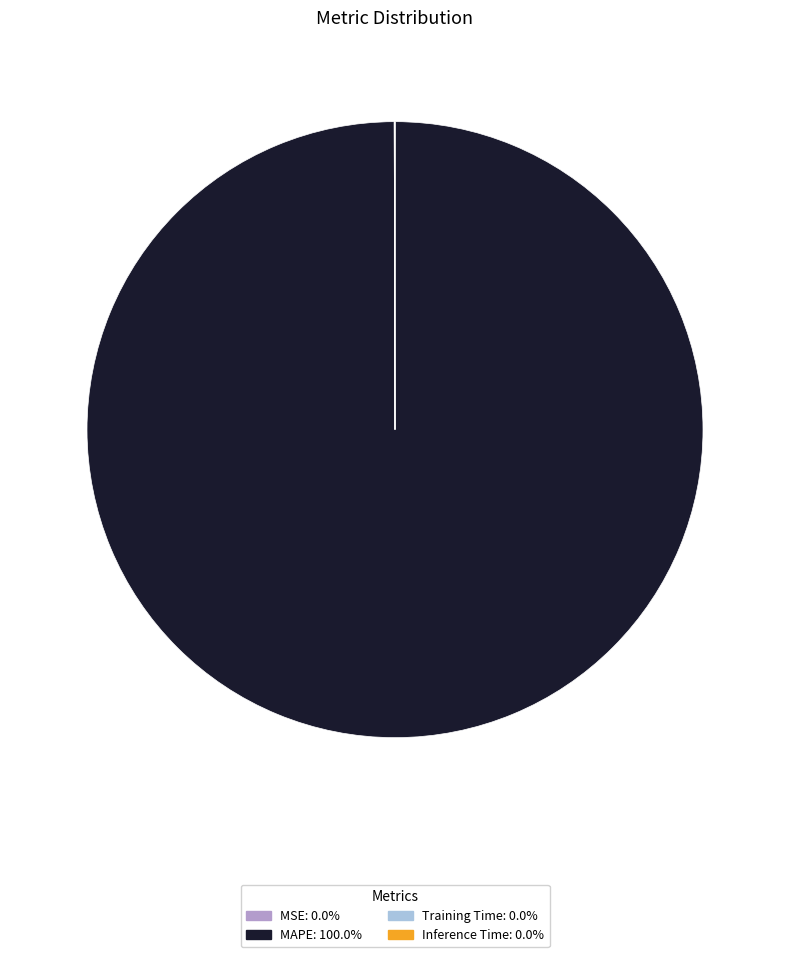

Is there a majority slice in this chart?

Yes